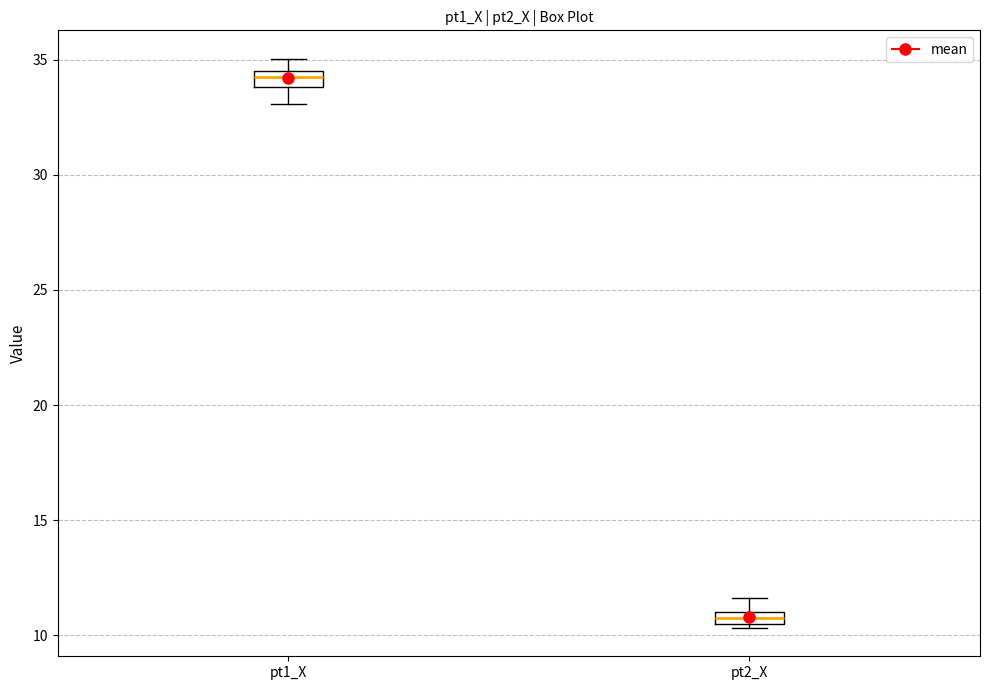

Where is the lower edge of the box for pt2_X on the y-axis? The values are not printed on the chart, so give them approximately, as read against the axis.

10.5